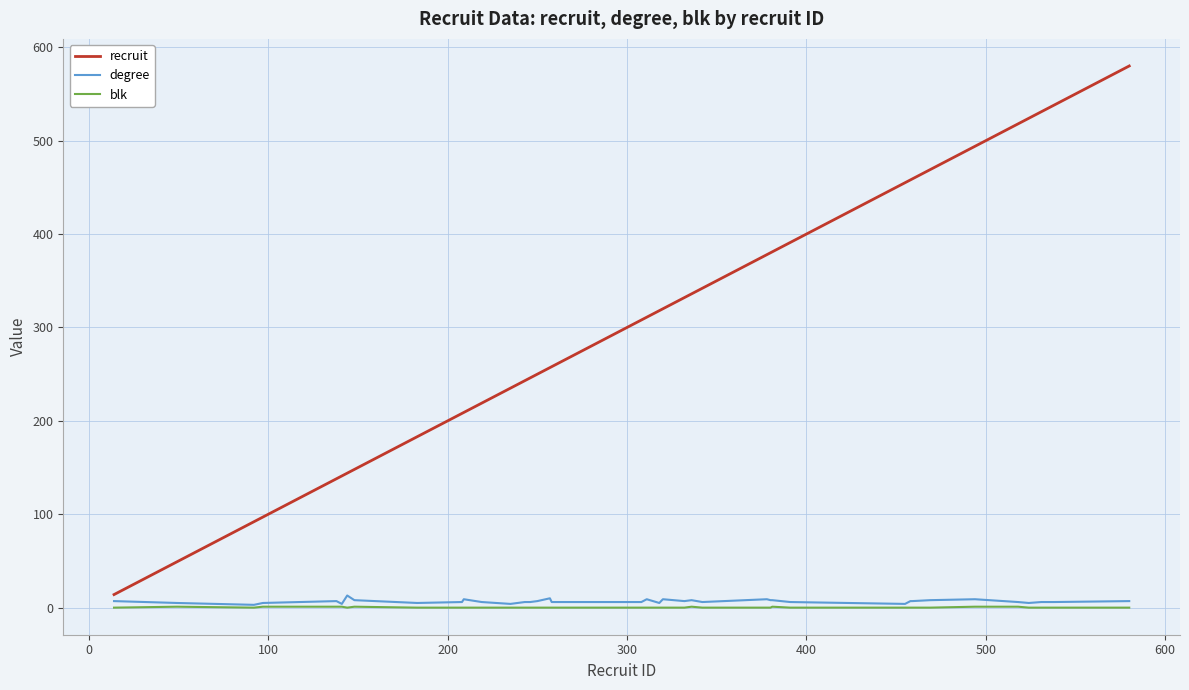

Is this an area chart (filled region under the line)?

No